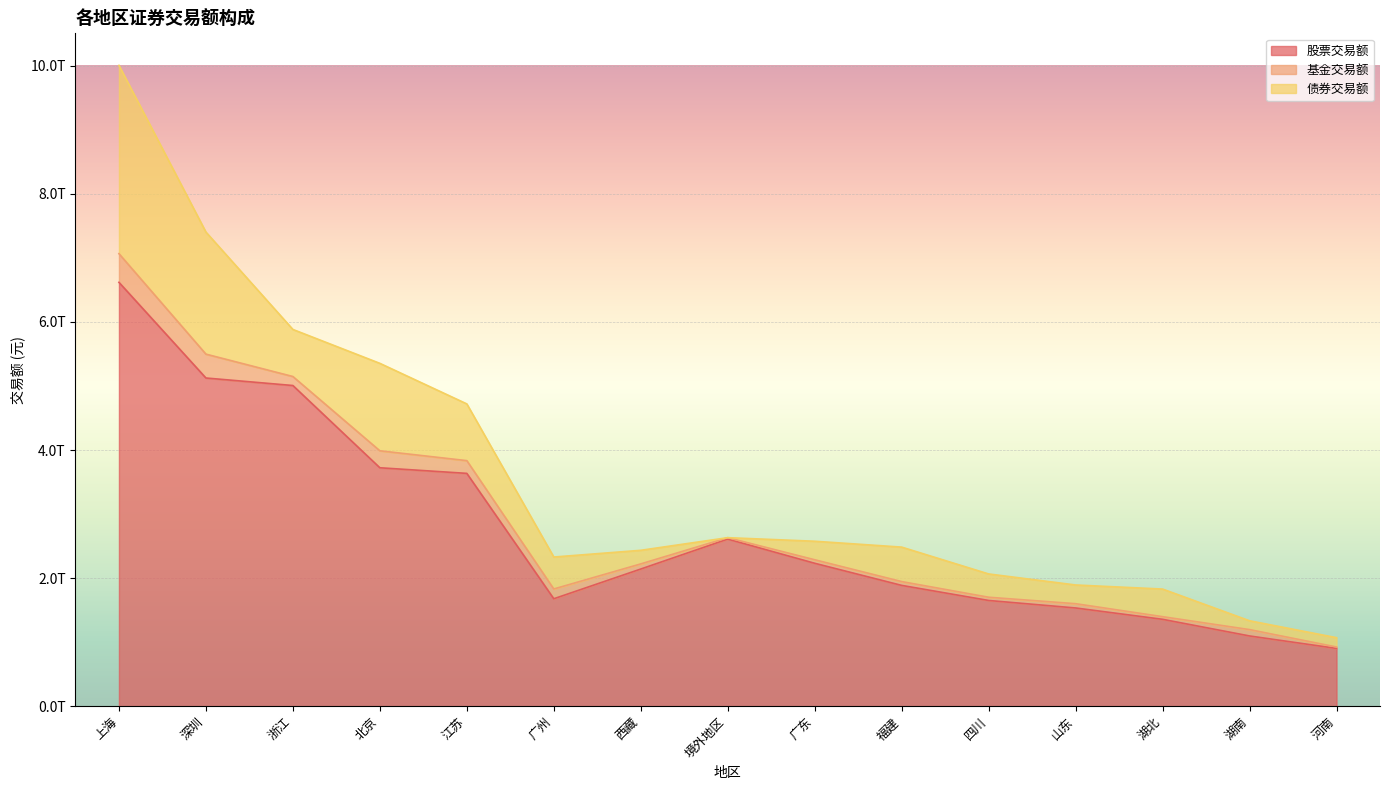

Where do 债券交易额 and 基金交易额 first cross each other?

西藏 and 境外地区